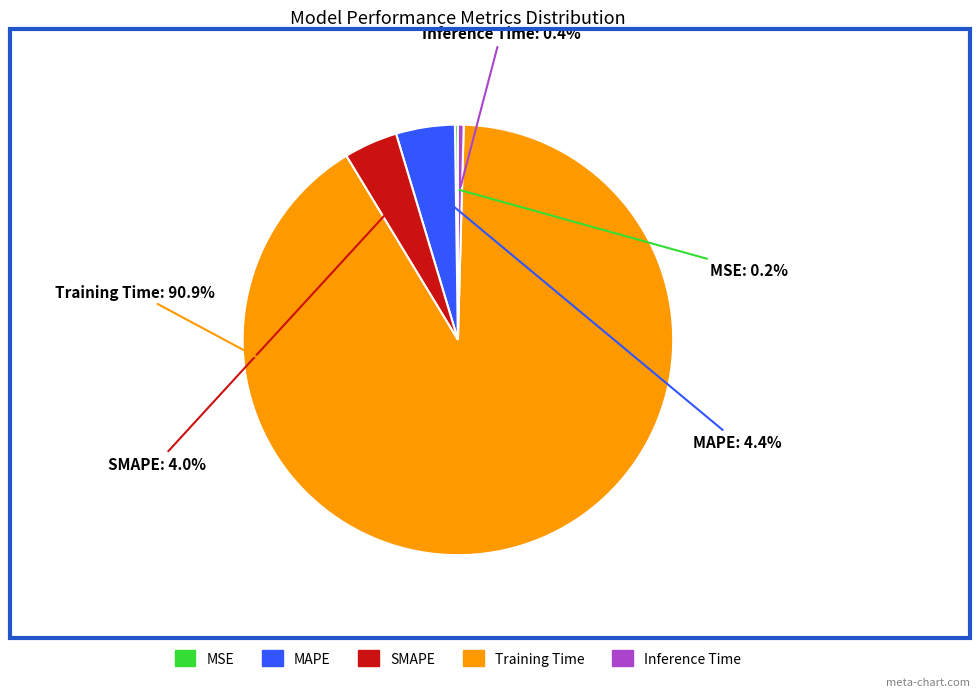

What is the largest slice in the pie chart?

Training Time